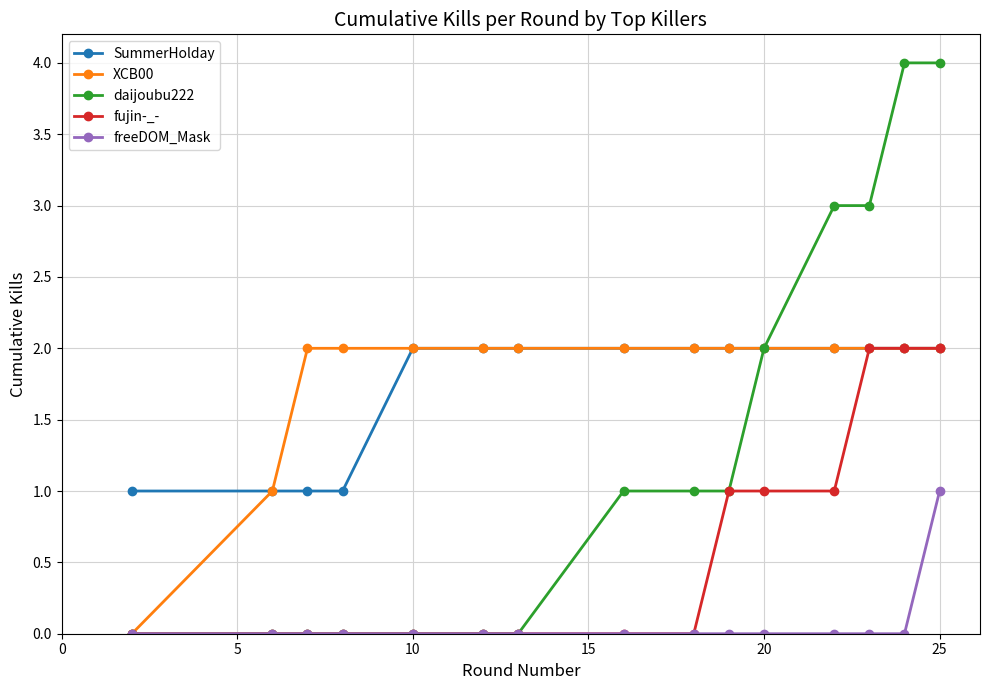

What are all the series names shown in the legend?

SummerHolday, XCB00, daijoubu222, fujin-_-, freeDOM_Mask